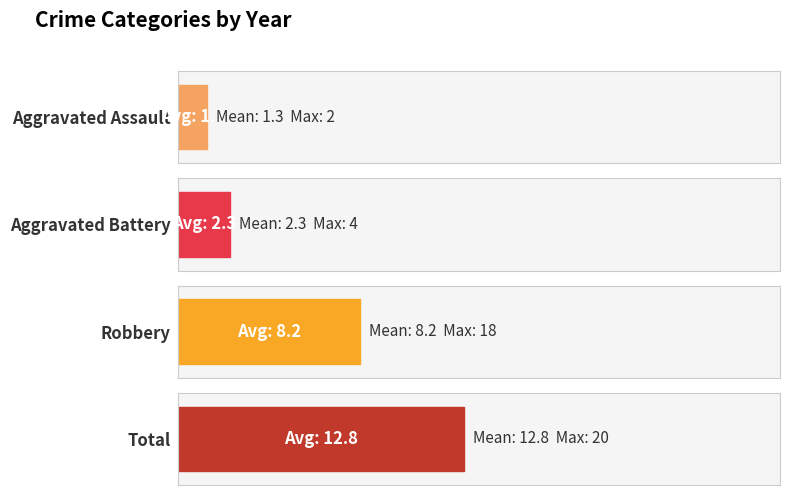

Is it true that Total equals 9 at 2021?

True